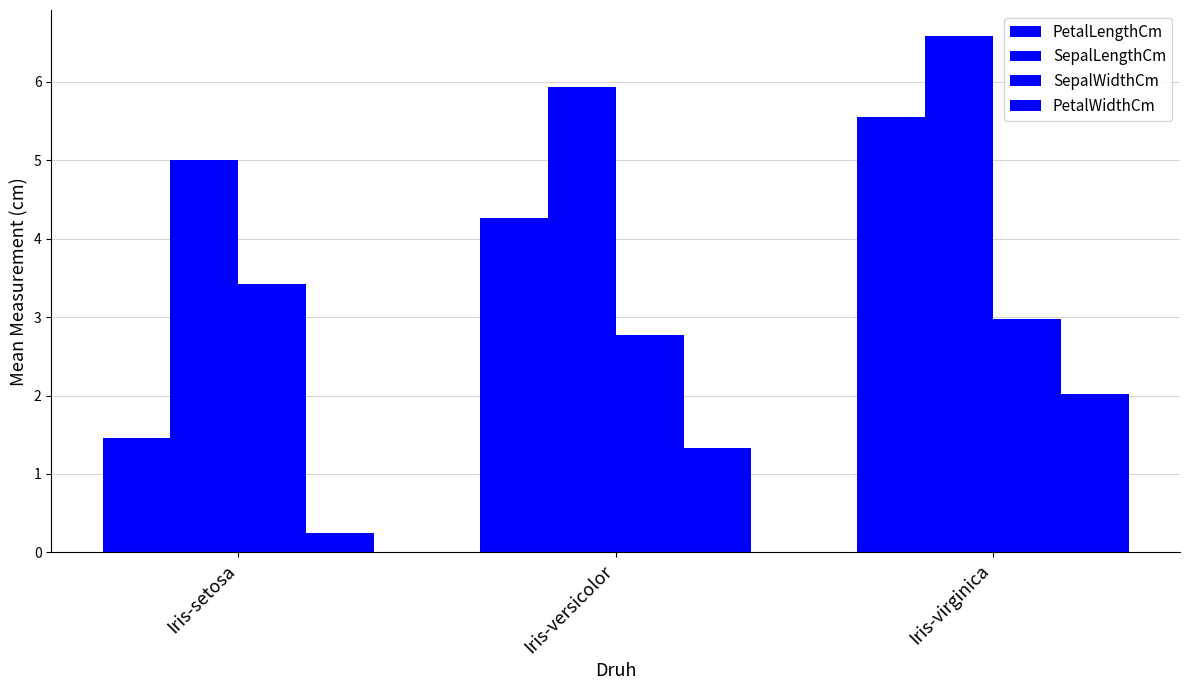

Reading left to right, what are all the values shown in this chart?

PetalLengthCm: 1.5	4.3	5.6
SepalLengthCm: 5.0	5.9	6.6
SepalWidthCm: 3.4	2.8	3.0
PetalWidthCm: 0.2	1.3	2.0